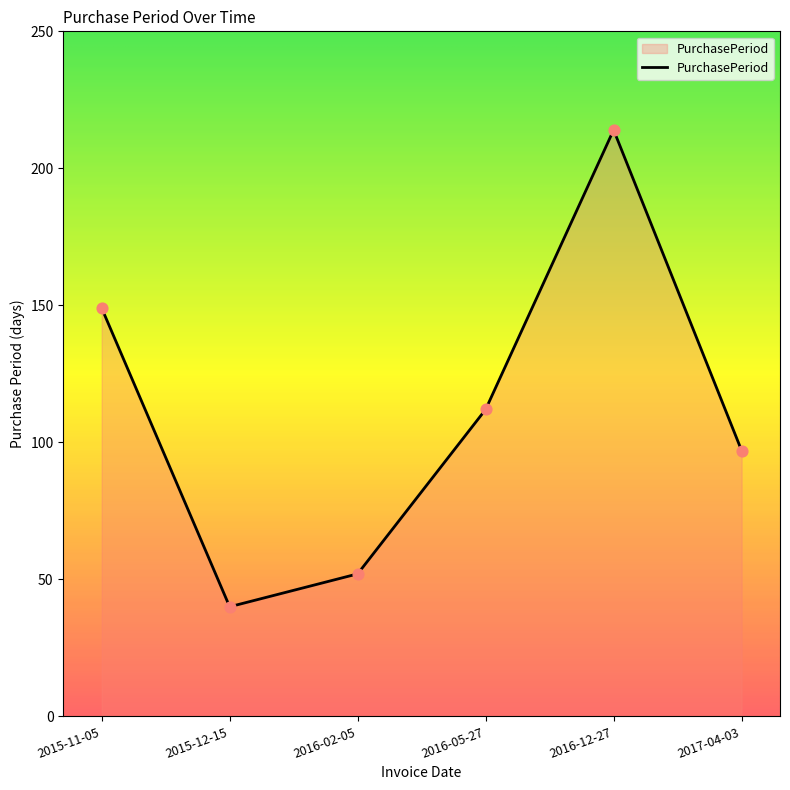

What is the change in value from 2015-12-15 to 2016-05-27?

+72